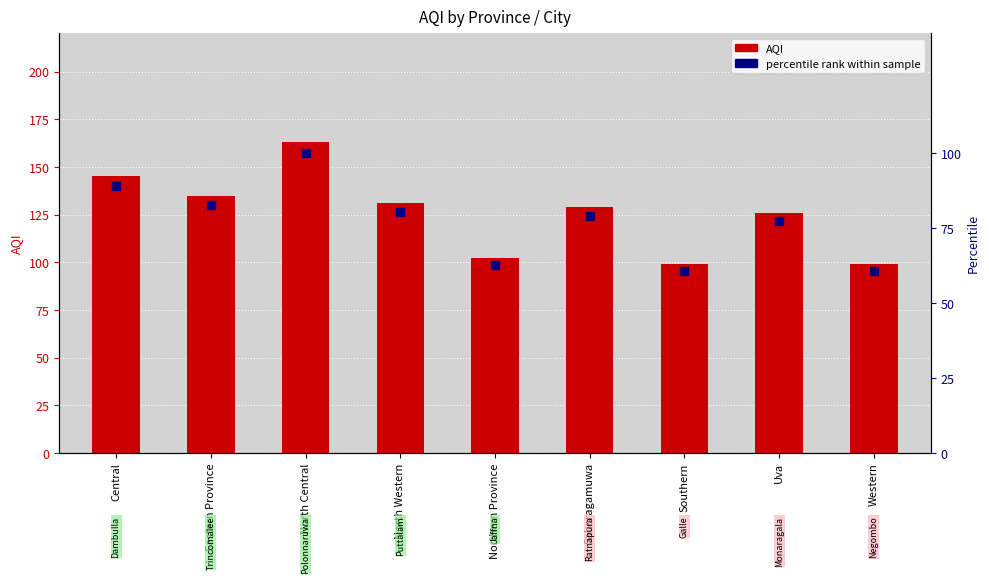

Which series reaches the maximum Y coordinate?

AQI